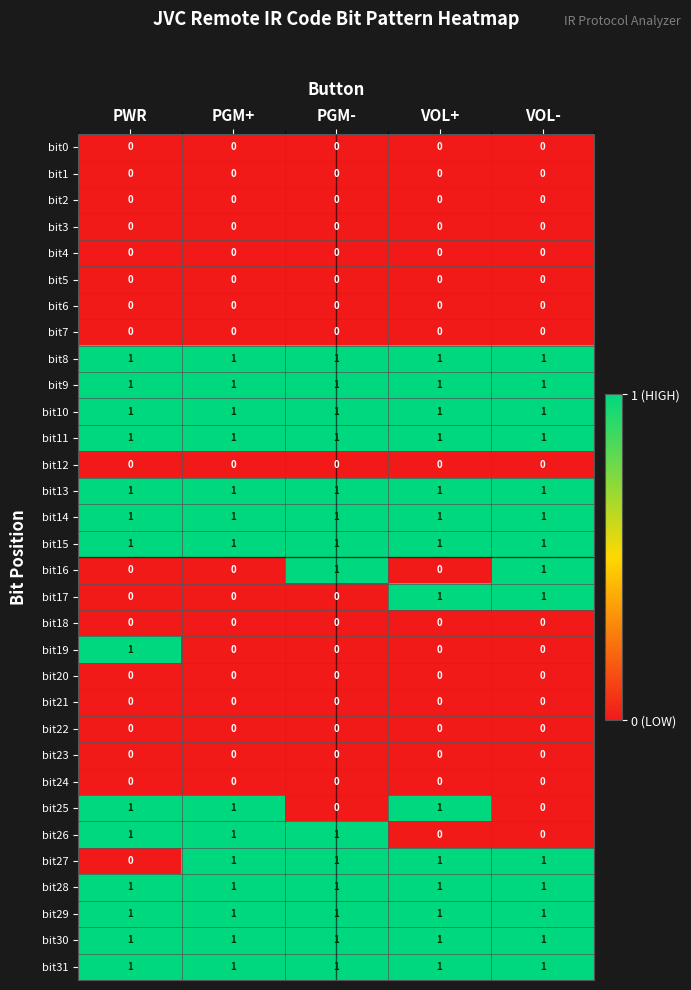

Count the number of categories in the chart.

5